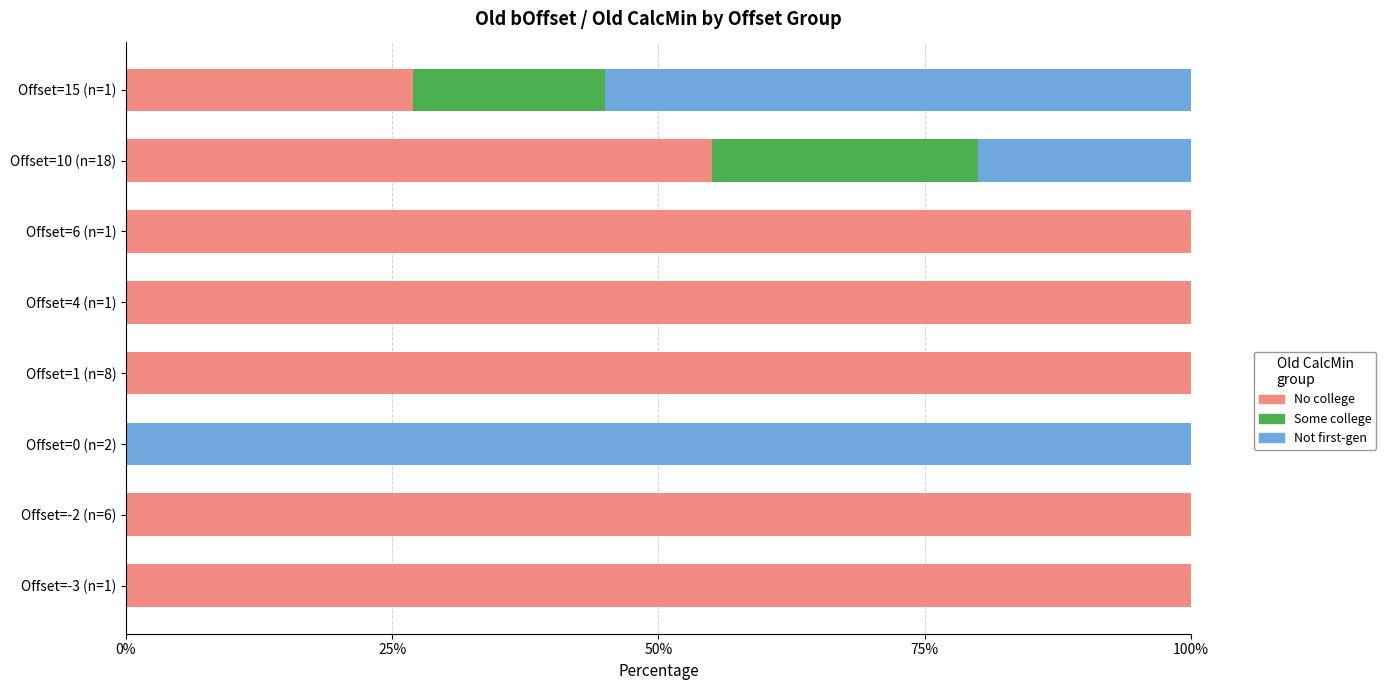

The value of No college at Offset=1 (n=8) is 66. True or false?

False